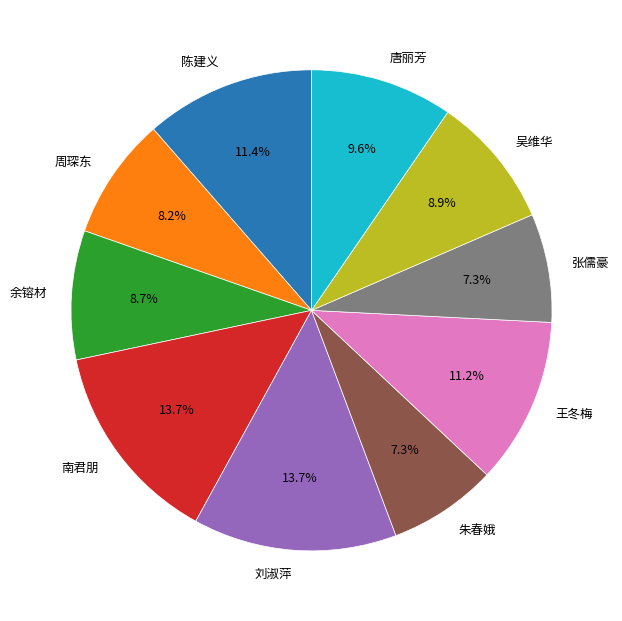

Does 周琛东 account for over 50% of the chart?

No